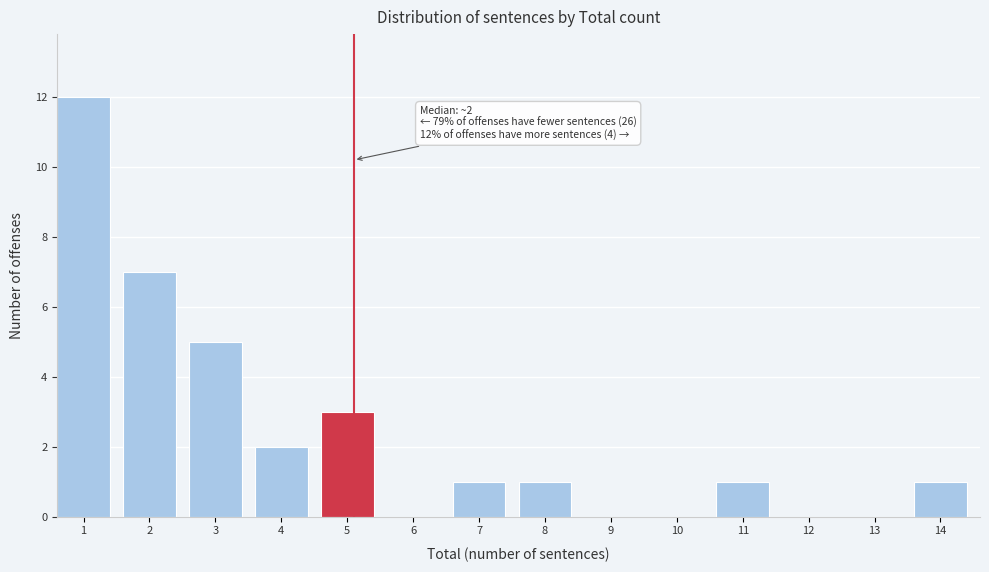

Reading right to left, transcribe all the data shown in this chart.

14=1	13=0	12=0	11=1	10=0	9=0	8=1	7=1	6=0	5=3	4=2	3=5	2=7	1=12